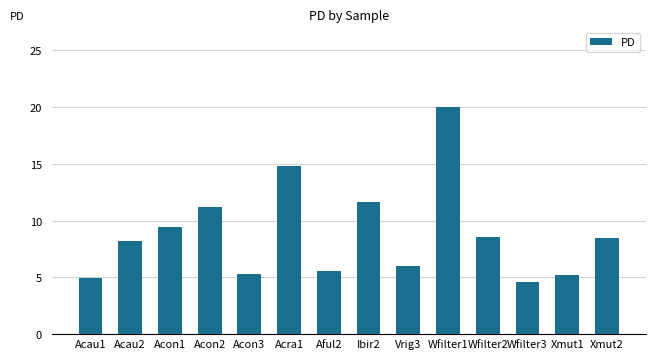

Which category has the highest value across all series?

Wfilter1